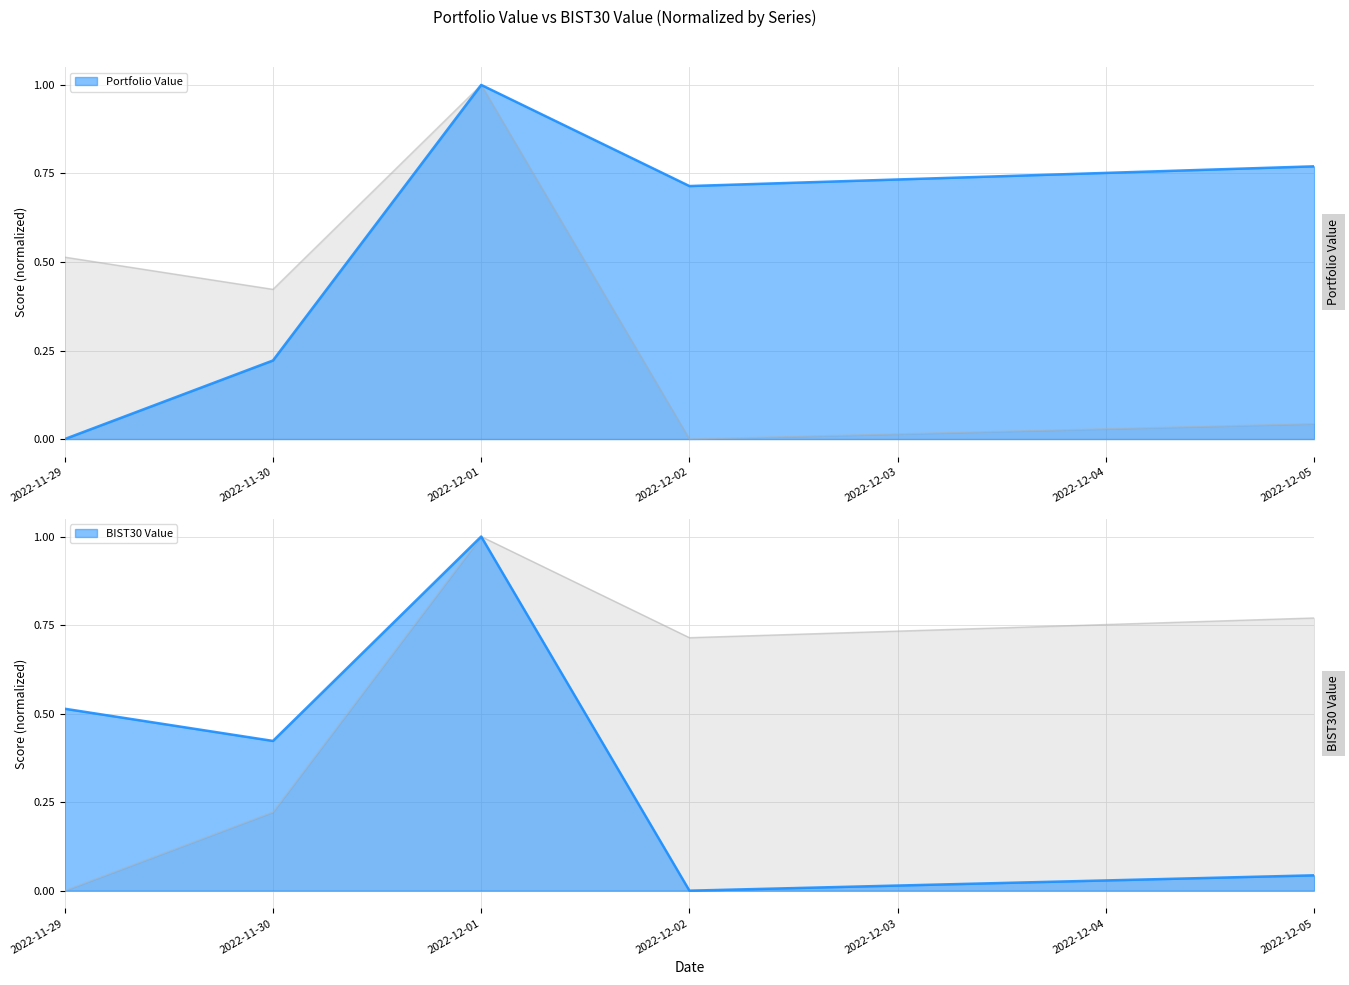

Is it true that BIST30 Value equals 0.7 at 2022-11-30?

False